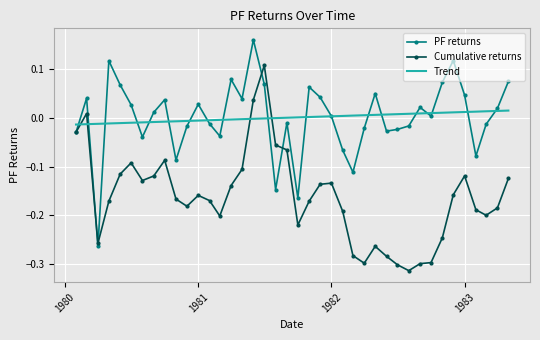

List the series in order of their peak value, lowest first.

Trend, Cumulative returns, PF returns